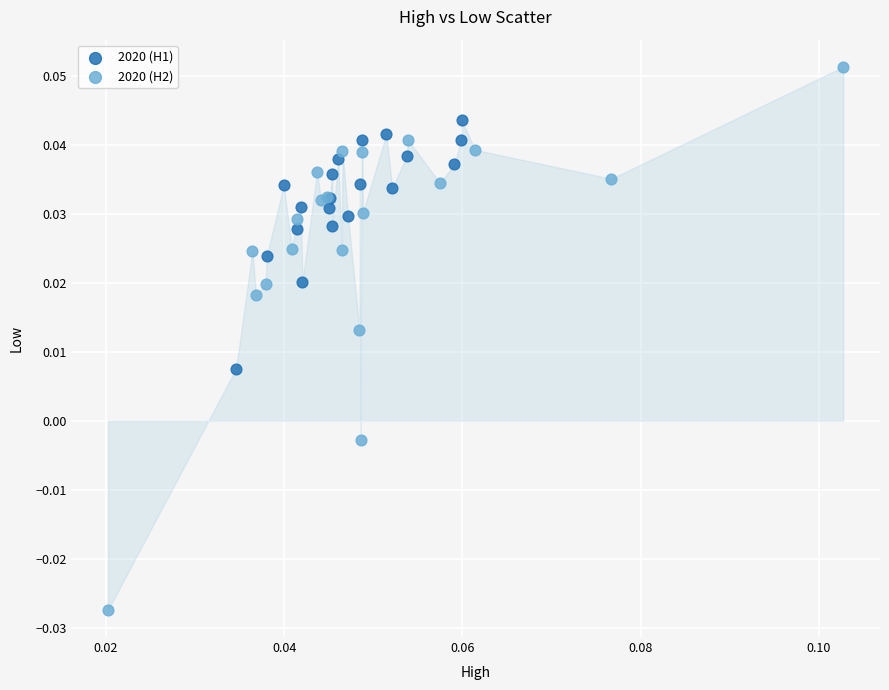

Which series contains the lowest Y value?

2020 (H2)